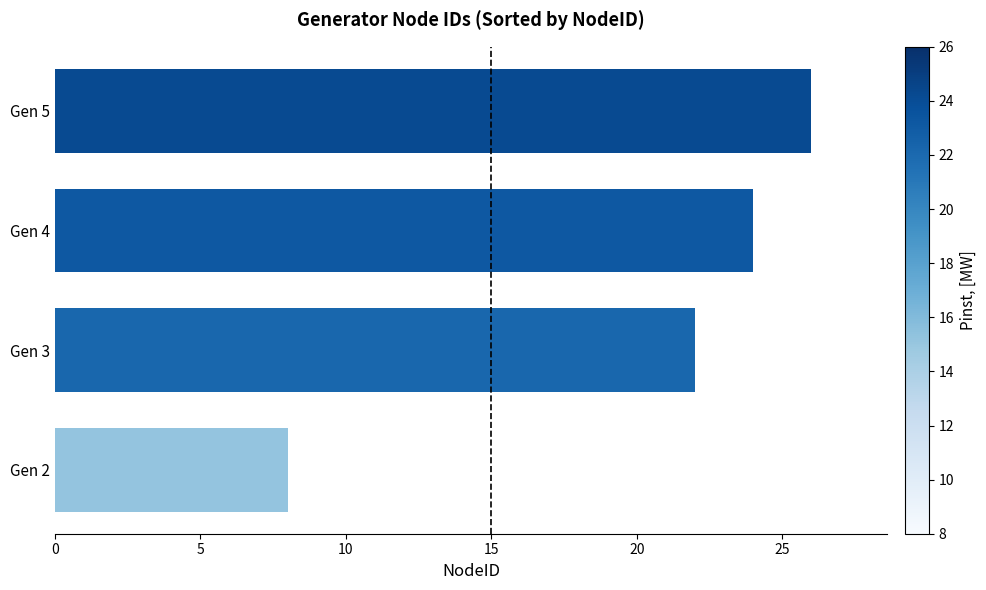

Is it true that the value at Gen 5 is 35?

False